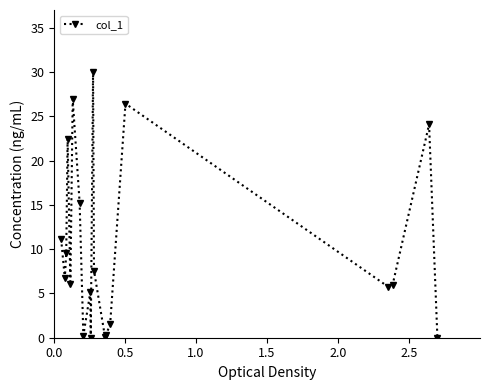

What is the value of the 18th point from the left?

5.9